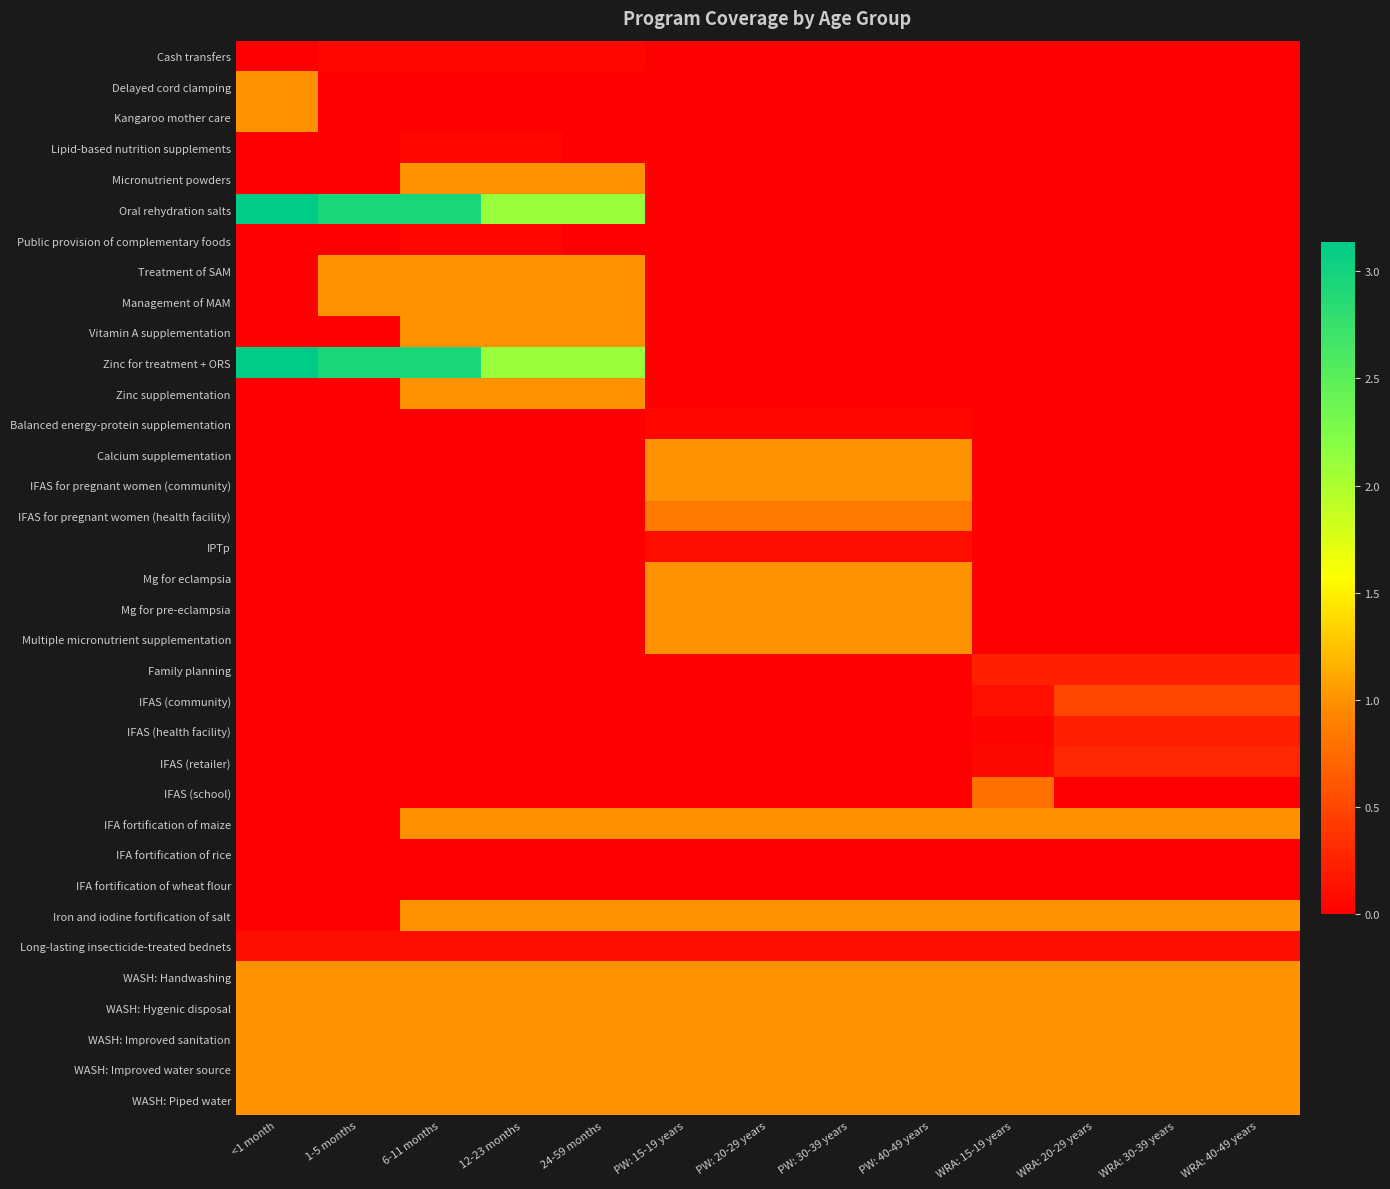

At which category does the chart reach its minimum across all series?

<1 month